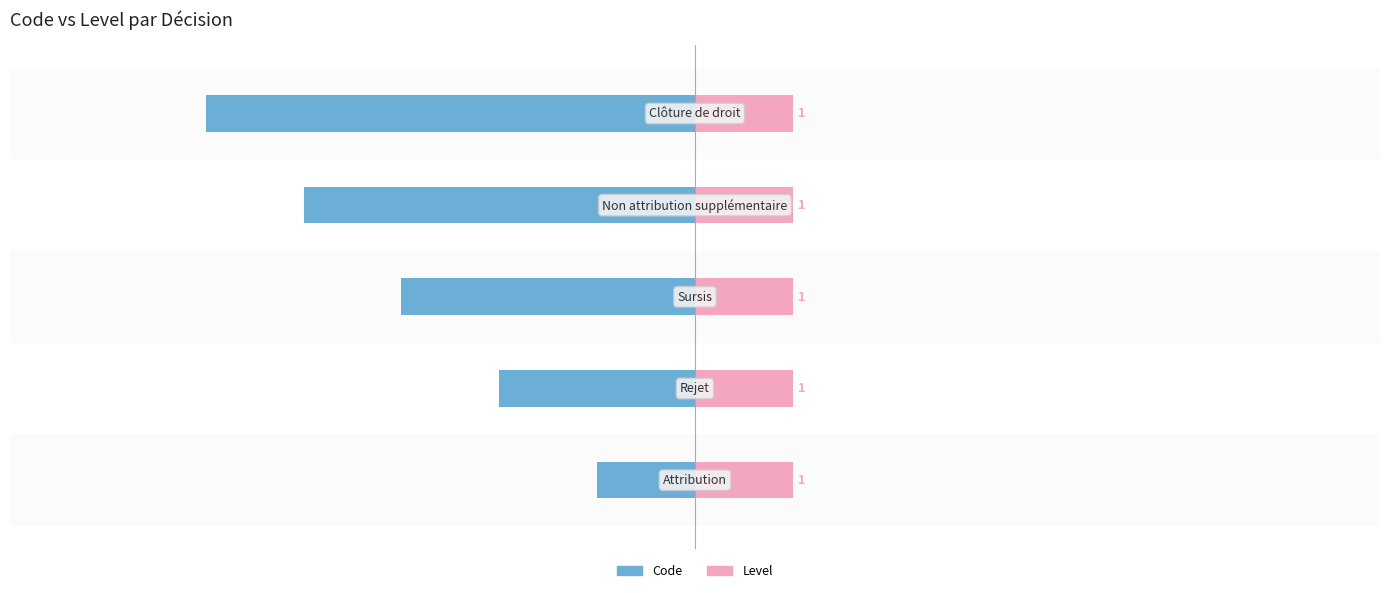

How many values in the Code series are below -3?

2